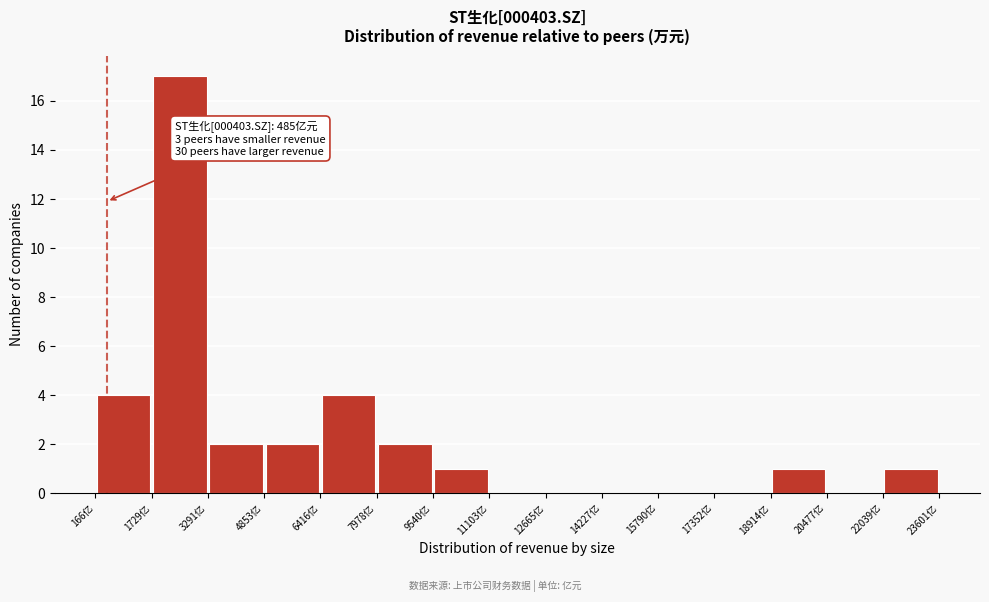

Over which range of the x-axis is the bar tallest?

1800 to 3200